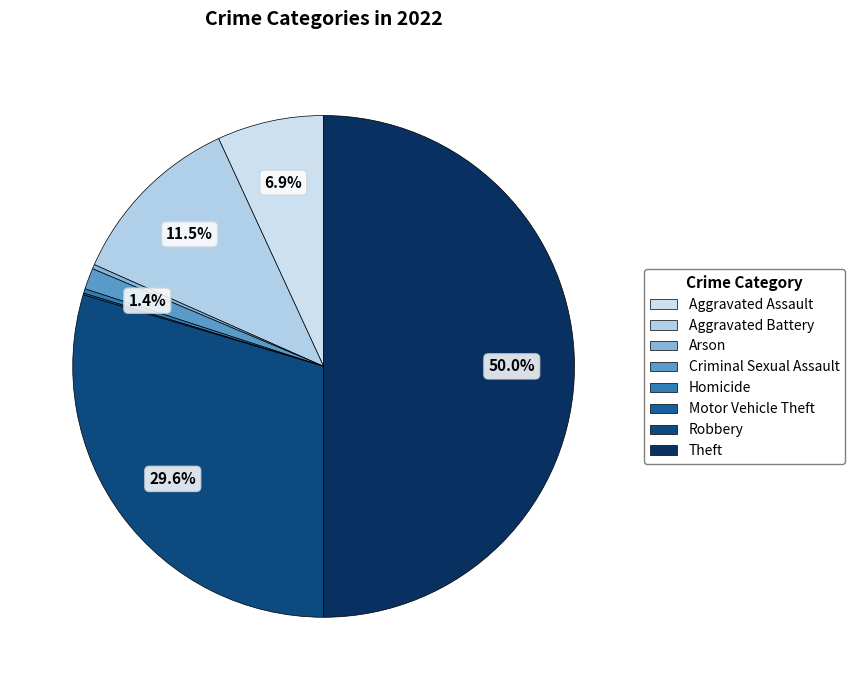

Is it true that Theft is 50% of the pie?

True